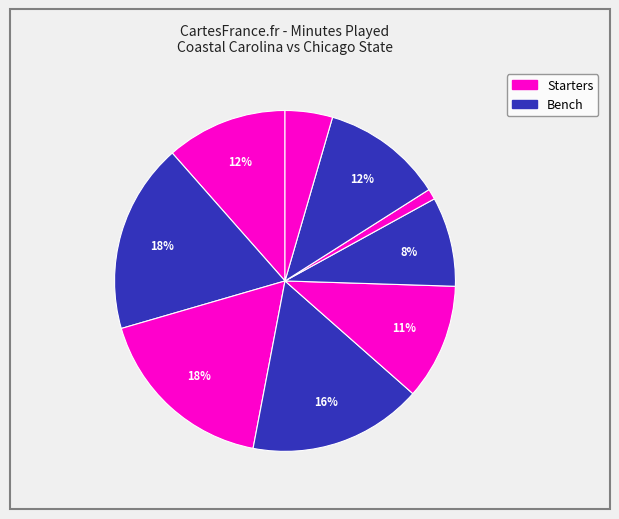

Is there a majority slice in this chart?

No